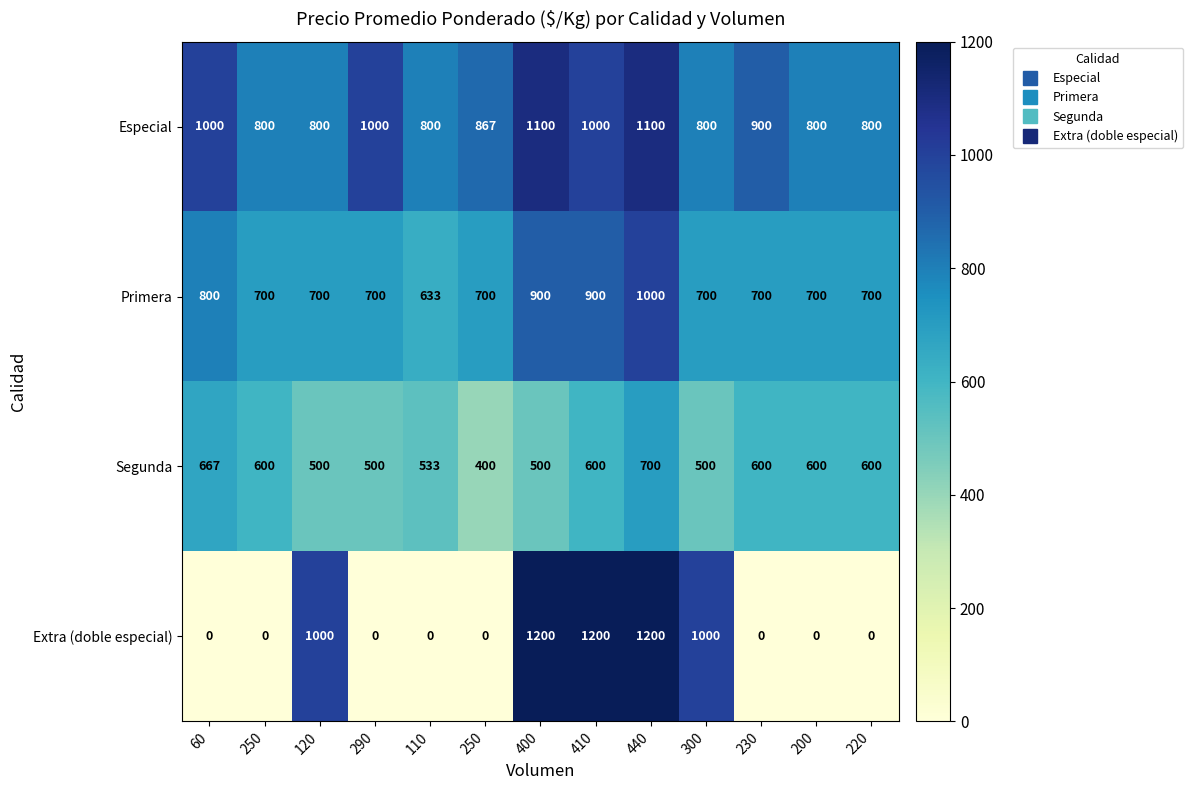

At how many categories does at least one series exceed 219?

13